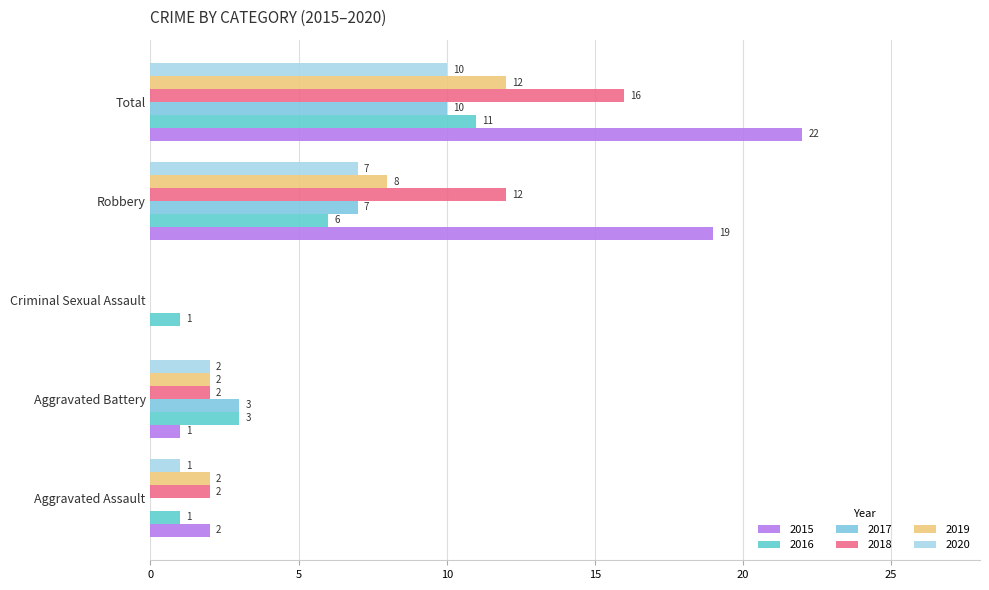

What is the difference between the 2017 values at Robbery and Aggravated Assault?

7